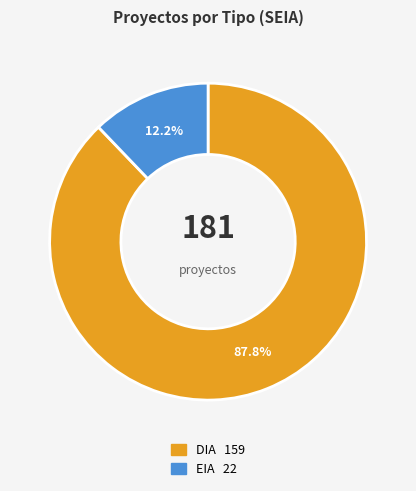

To the nearest percent, what portion does DIA represent?

88%